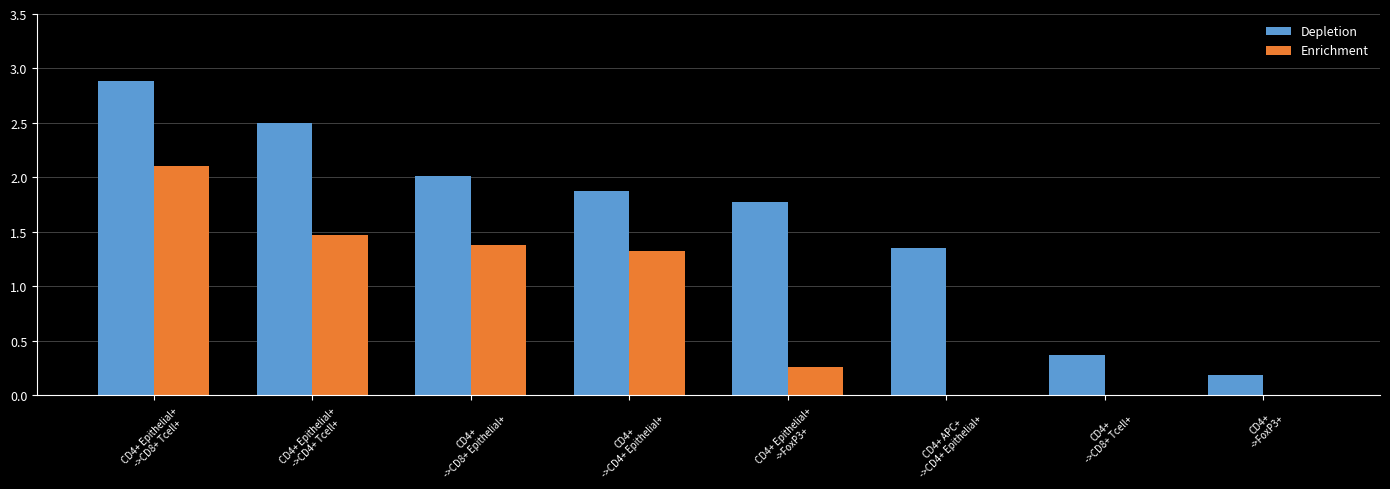

What is the sum of all Depletion values?

12.9